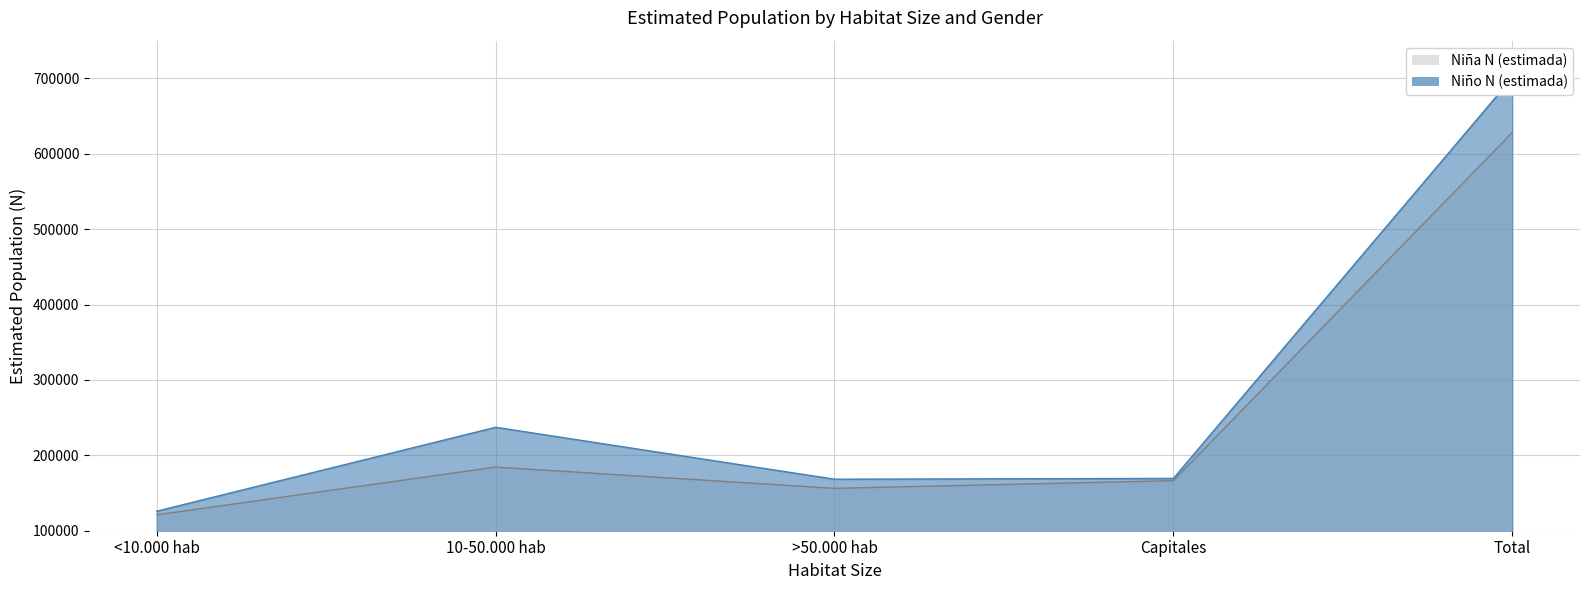

Reading left to right, list all the values displayed in this chart.

Niña N (estimada): <10.000 hab=121071	10-50.000 hab=184413	>50.000 hab=156204	Capitales=166449	Total=628137
Niño N (estimada): <10.000 hab=125906	10-50.000 hab=237206	>50.000 hab=168341	Capitales=169376	Total=700829